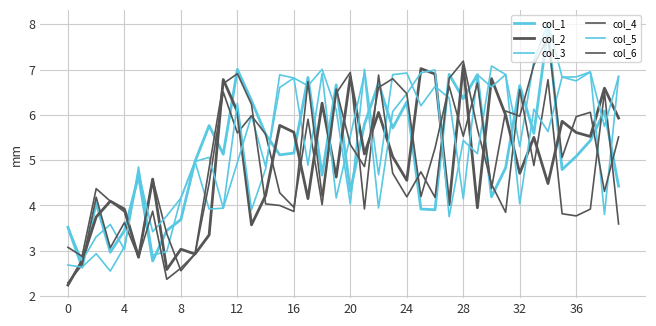

Where do col_5 and col_3 first cross each other?

12 and 16